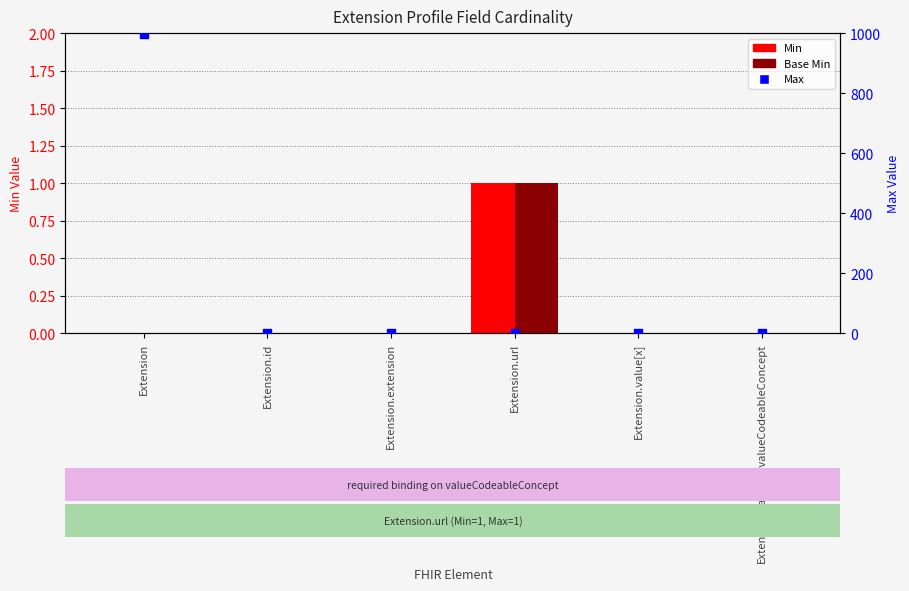

Which series has the widest spread of Y values?

Max